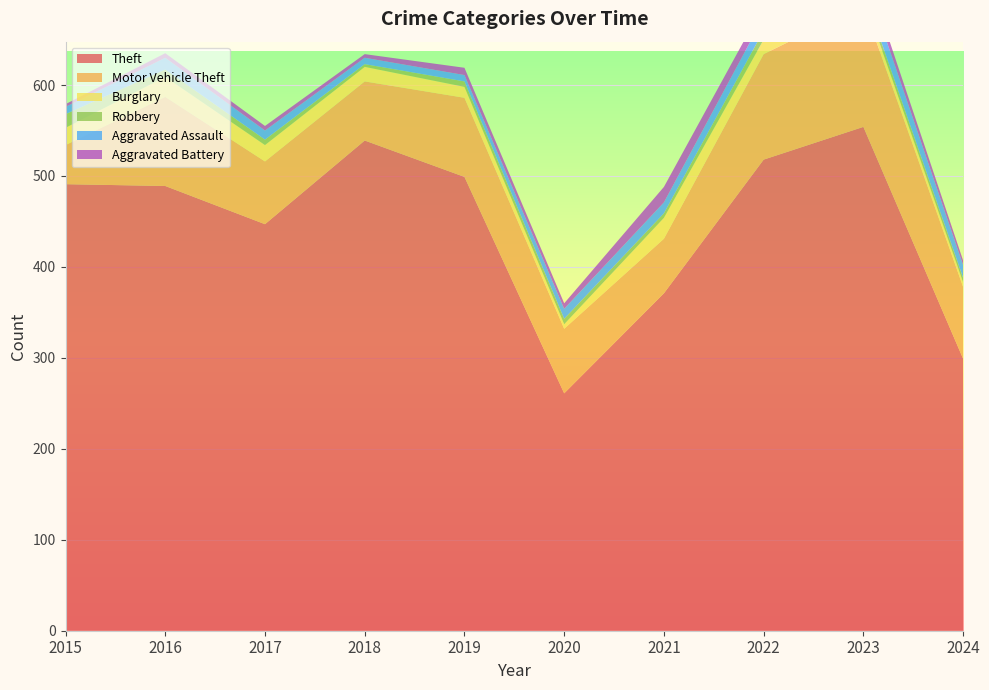

Reading left to right, list all the values displayed in this chart.

Theft: 491	489	447	539	499	261	371	518	554	299
Motor Vehicle Theft: 43	98	69	65	87	71	60	116	134	79
Burglary: 19	22	18	16	12	5	23	16	9	5
Robbery: 15	8	6	3	6	6	5	10	7	5
Aggravated Assault: 8	13	10	7	7	11	12	15	19	14
Aggravated Battery: 3	5	5	4	8	6	17	13	11	5